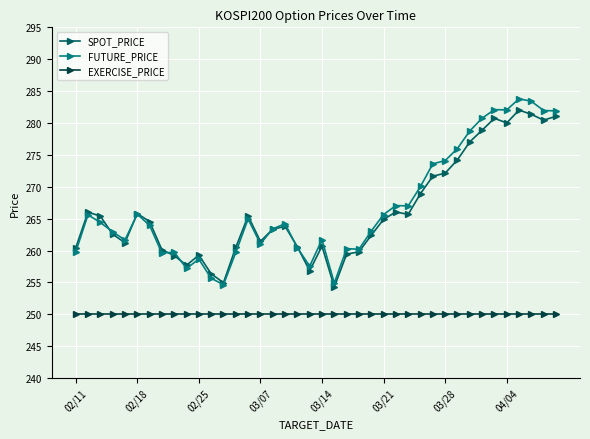

What is the smallest value displayed?

250.0